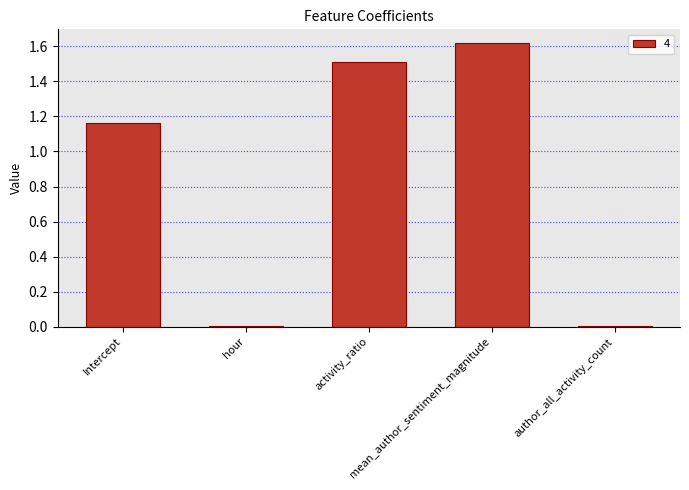

How many data points are above 1?

3